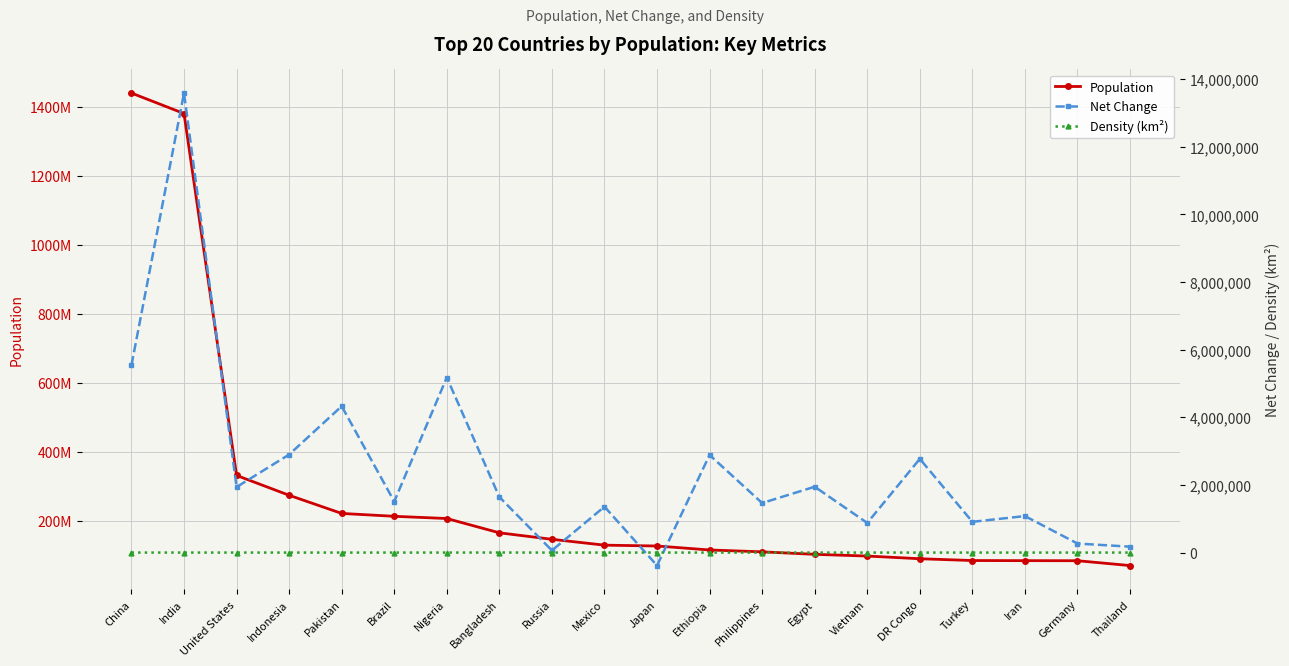

At which label does Net Change reach its peak?

India